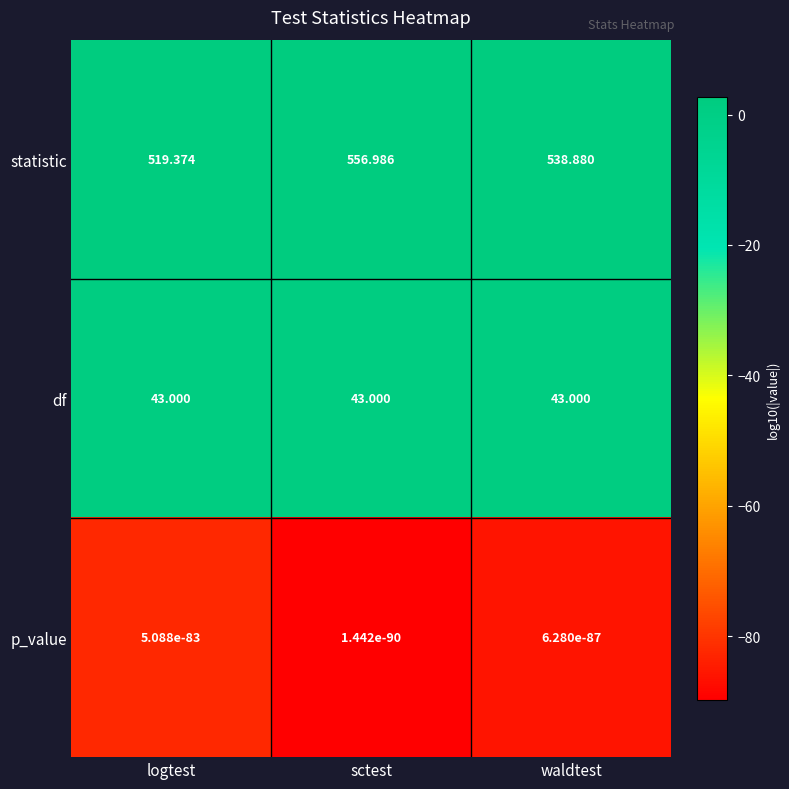

Which category has the highest value across all series?

sctest